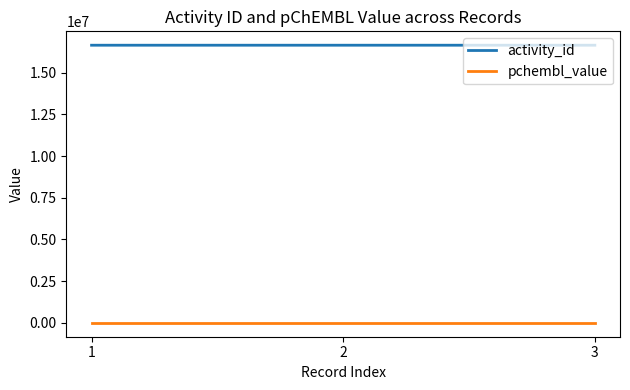

Read the pchembl_value value at 1.

9.0